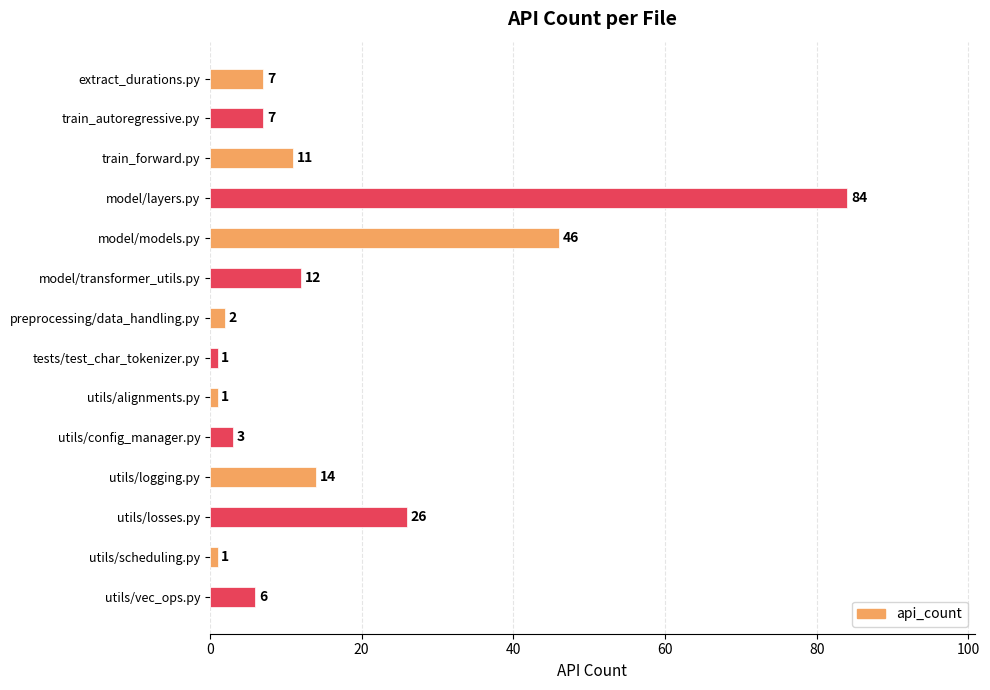

How many data points are above 7?

6